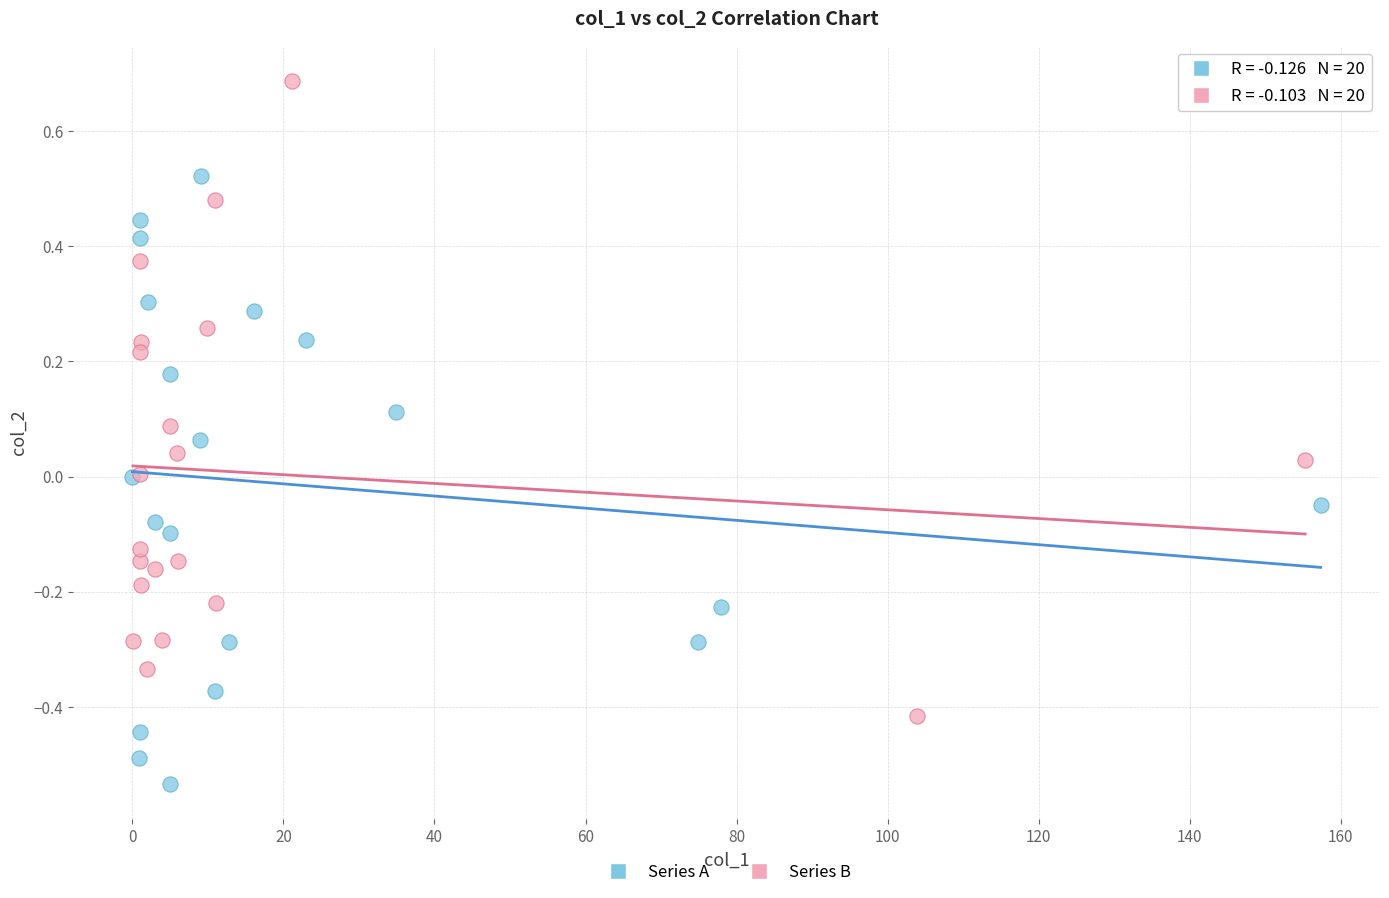

Which series reaches the minimum Y coordinate?

Series A